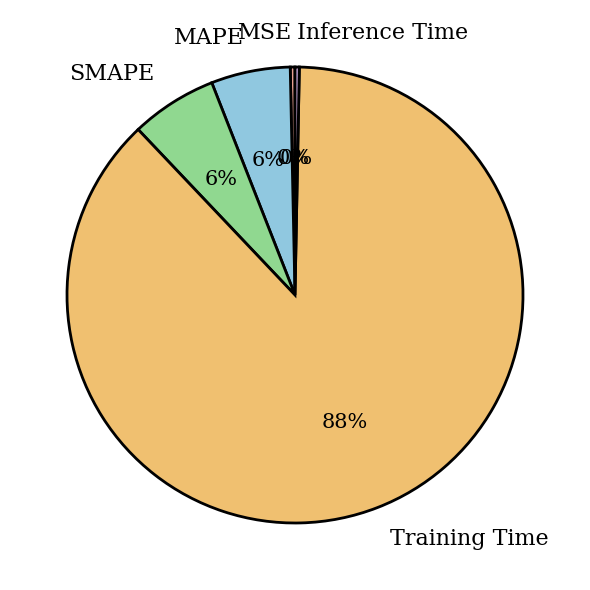

What percentage is the MAPE slice, to the nearest percent?

6%